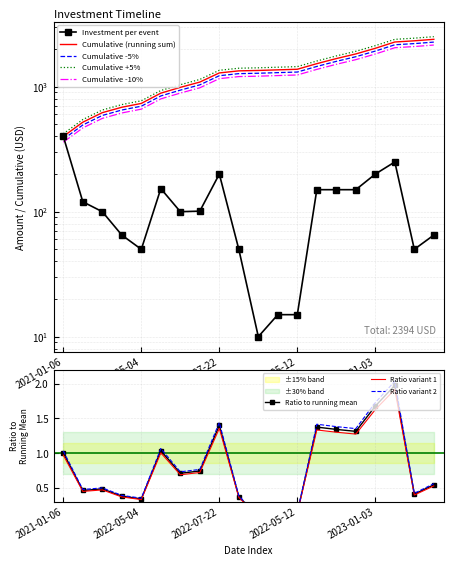

Between 2022-06-22 and 2023-04-19, which is larger?

2023-04-19